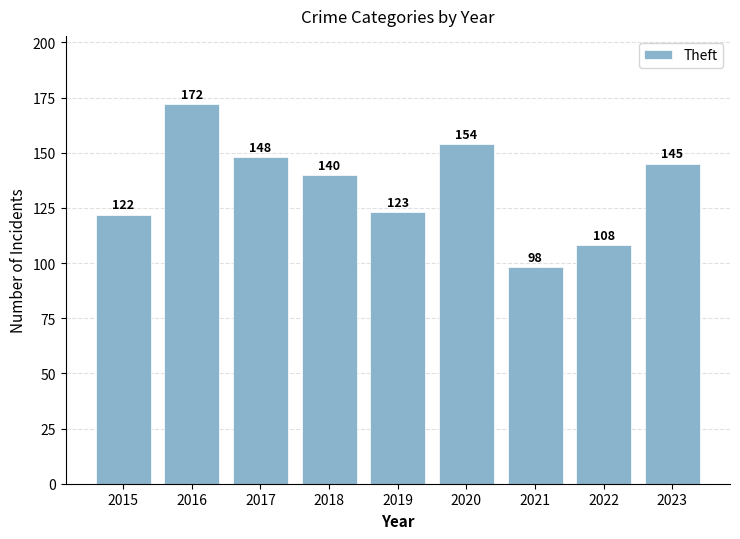

Read the value at 2019, to the nearest 10.

120